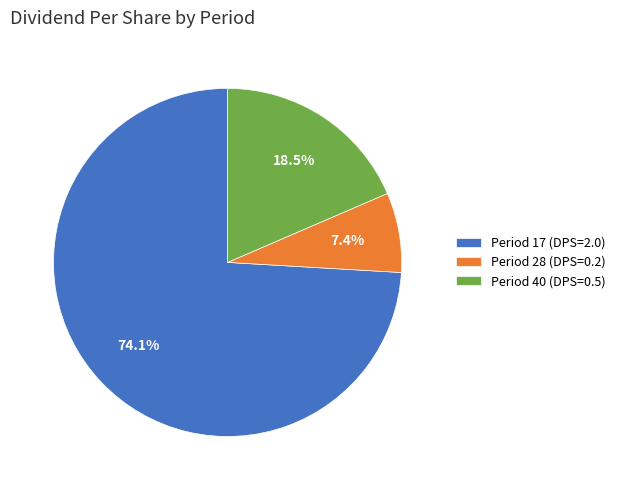

Rank the categories by value from lowest to highest.

Period 28, Period 40, Period 17